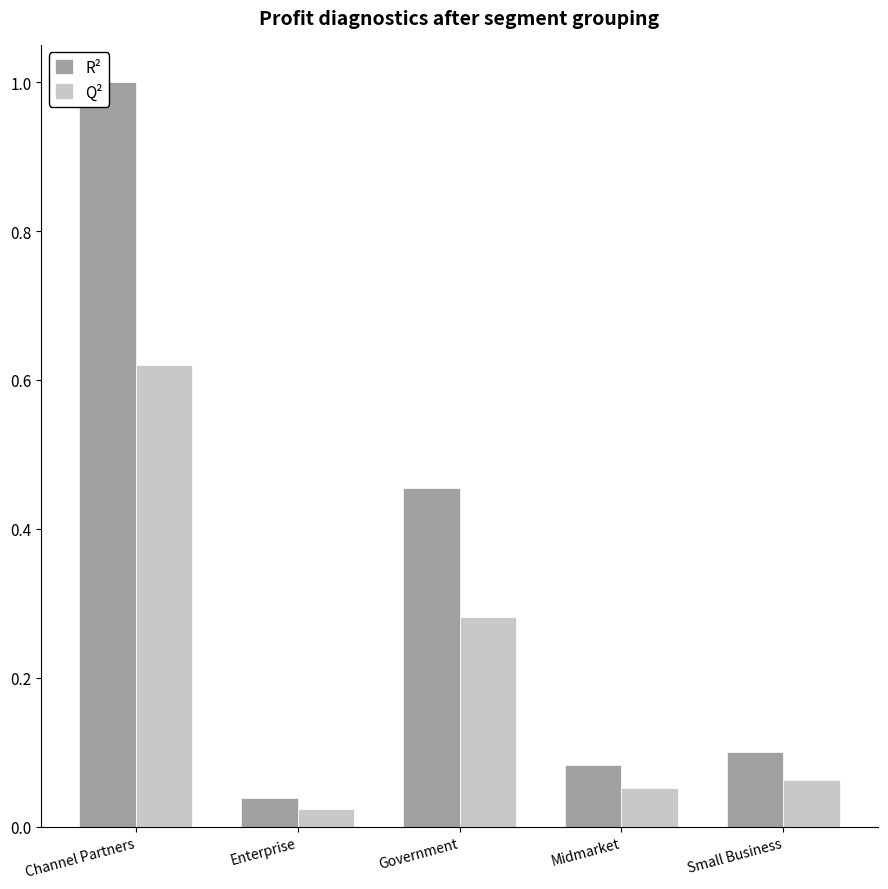

Which series has the widest spread of values?

R²